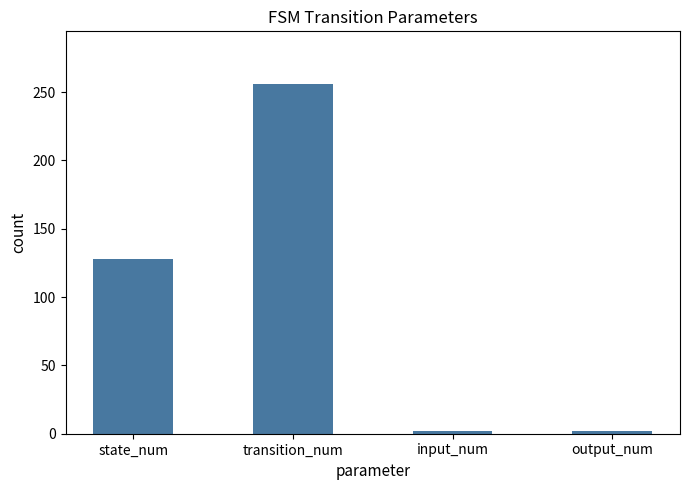

What is the difference between the values at output_num and transition_num?

254